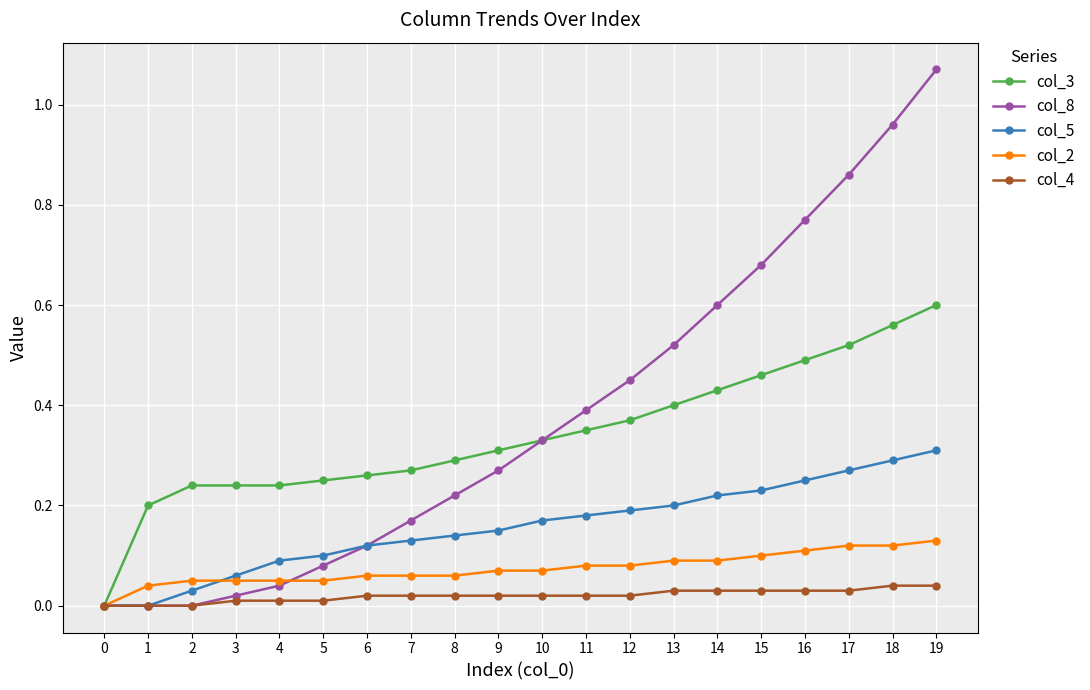

List the series in order of their peak value, lowest first.

col_4, col_2, col_5, col_3, col_8